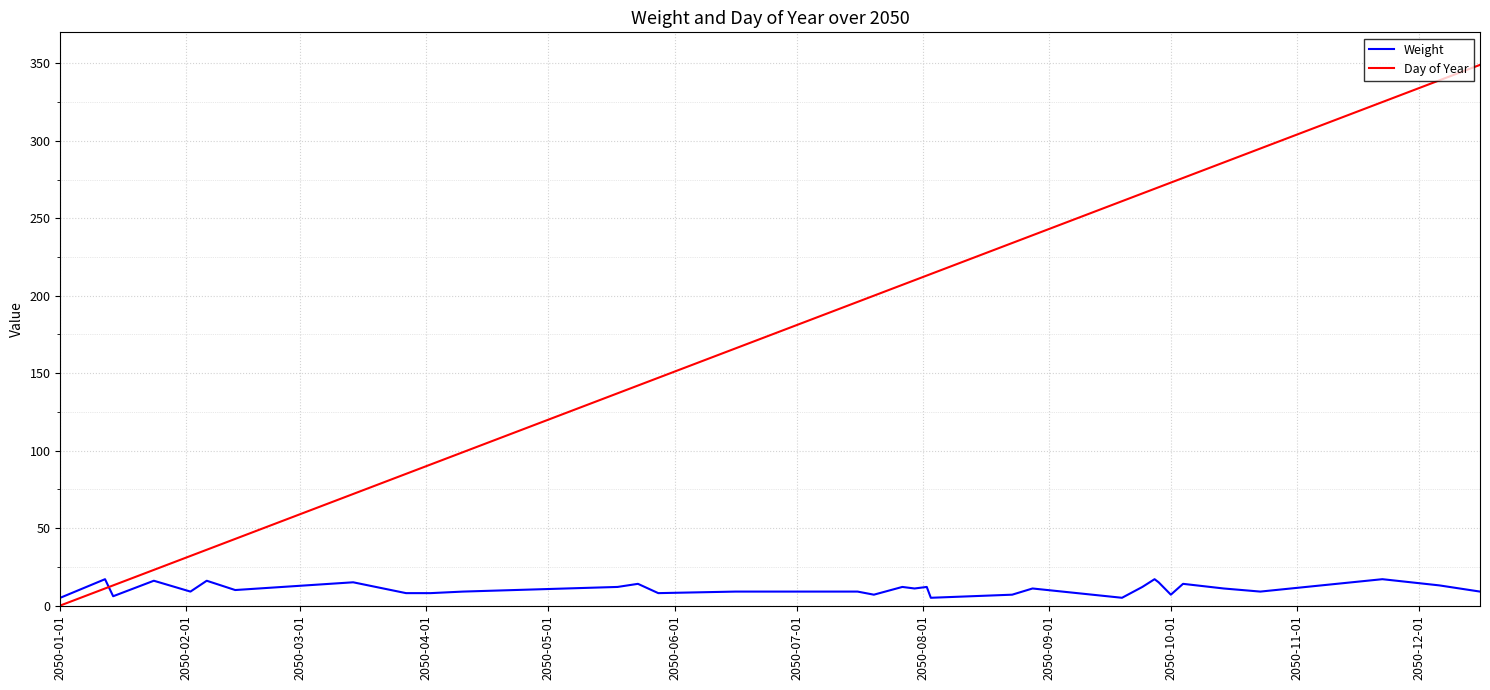

Which series has the widest spread of values?

Day of Year